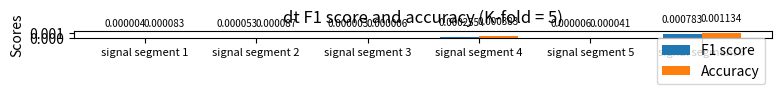

Which series has the largest total across all categories?

Accuracy